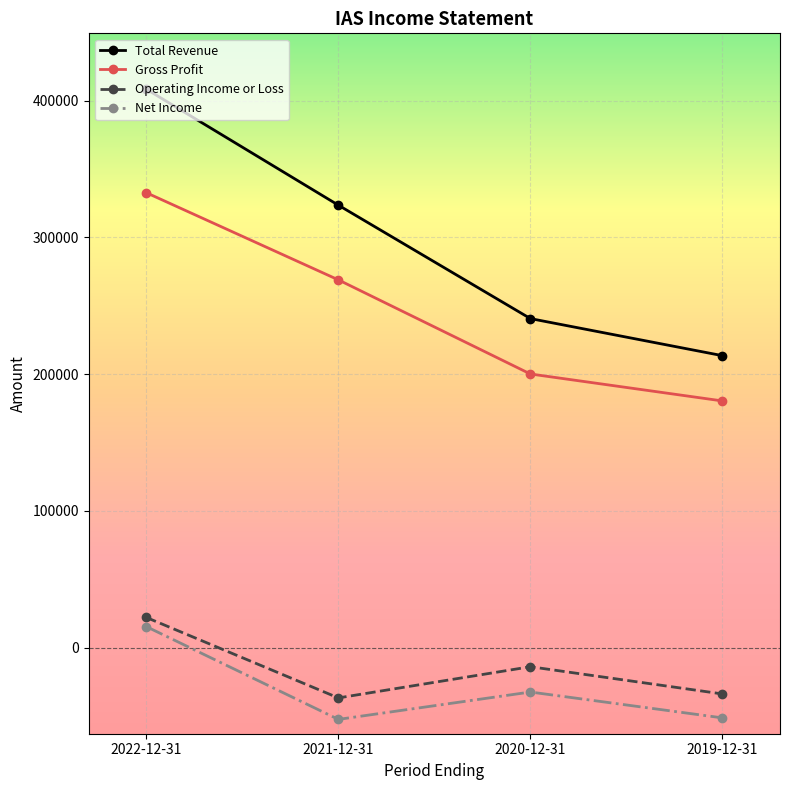

List the series in order of their peak value, highest first.

Total Revenue, Gross Profit, Operating Income or Loss, Net Income